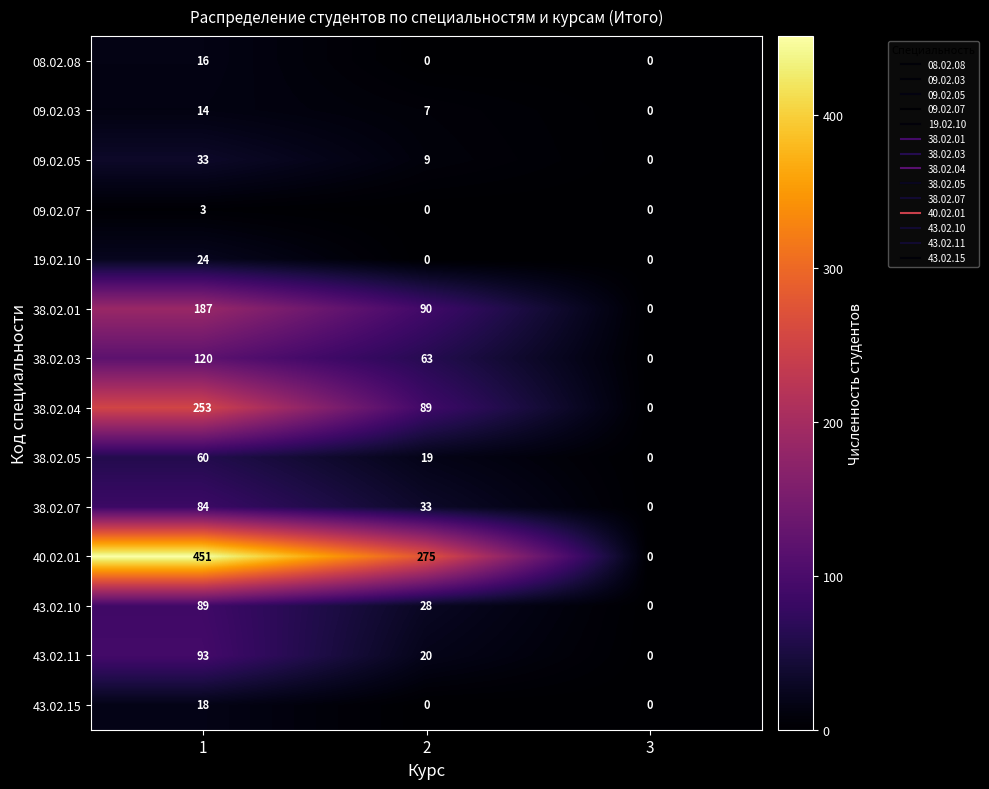

At which category does the chart reach its peak across all series?

1